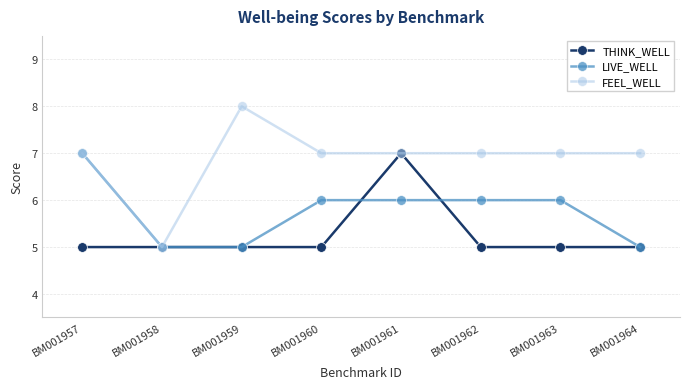

List the series in order of their overall mean, lowest first.

THINK_WELL, LIVE_WELL, FEEL_WELL